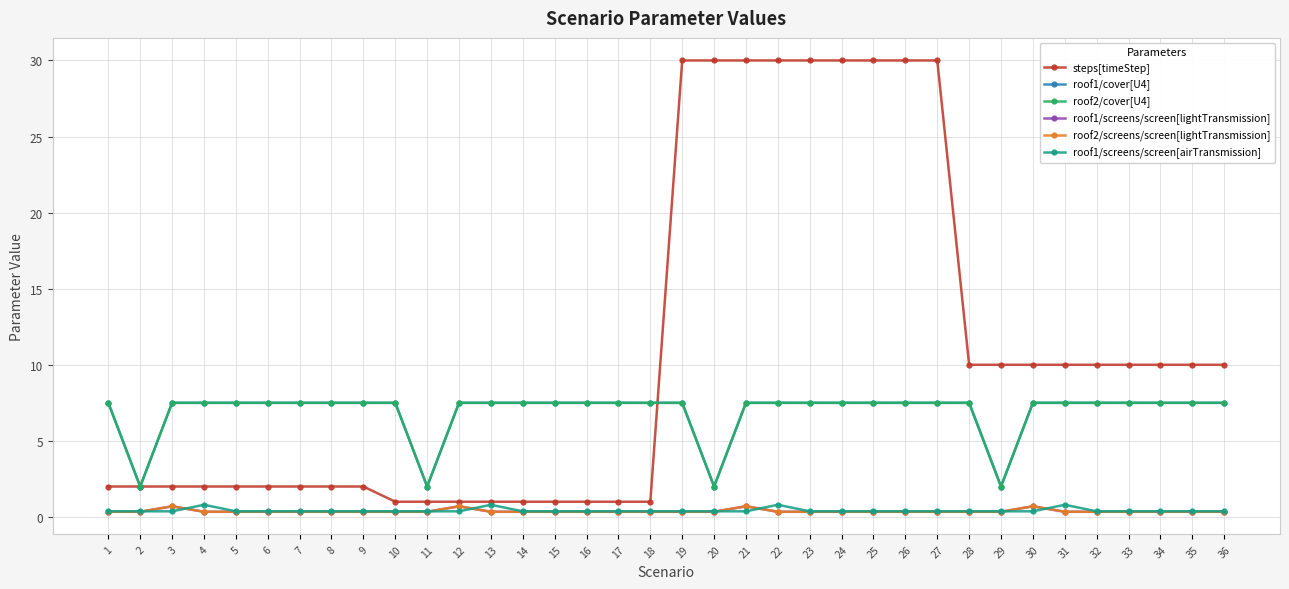

True or false: roof1/screens/screen[lightTransmission] and roof1/screens/screen[airTransmission] cross at least once.

True